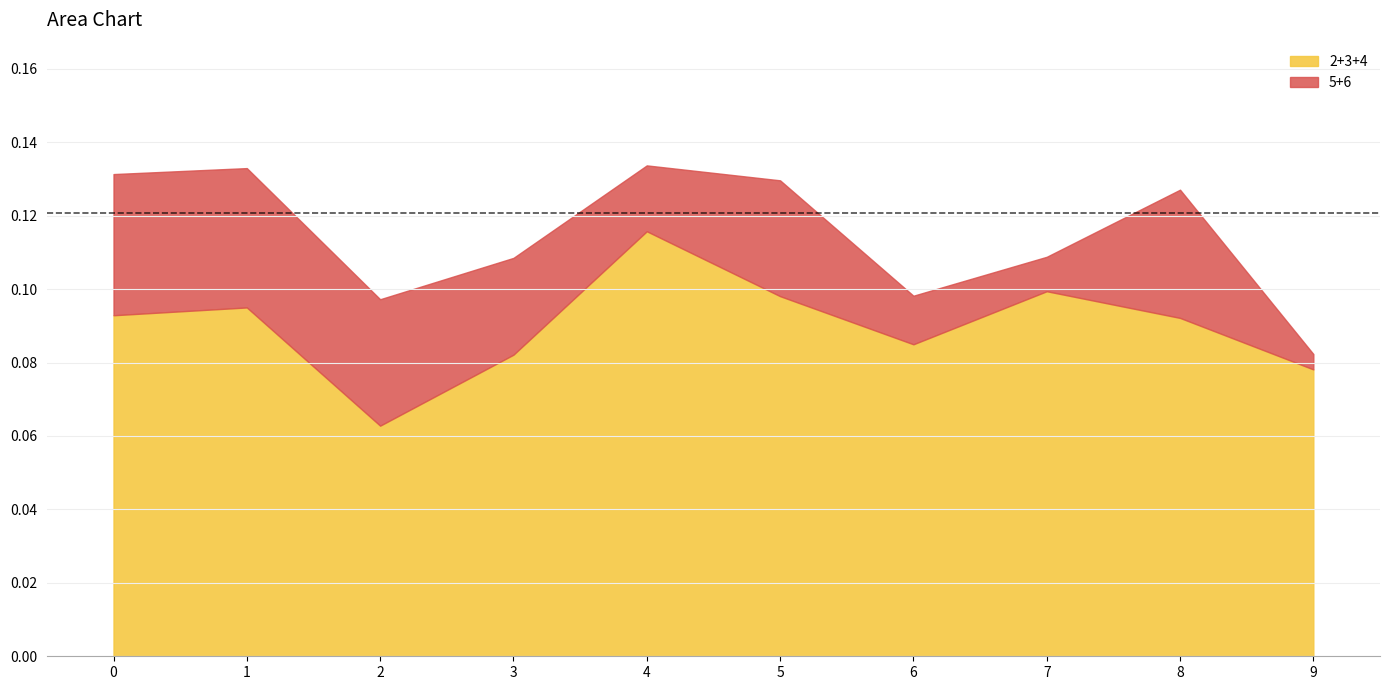

Which category has the lowest value in the 2 series?

2